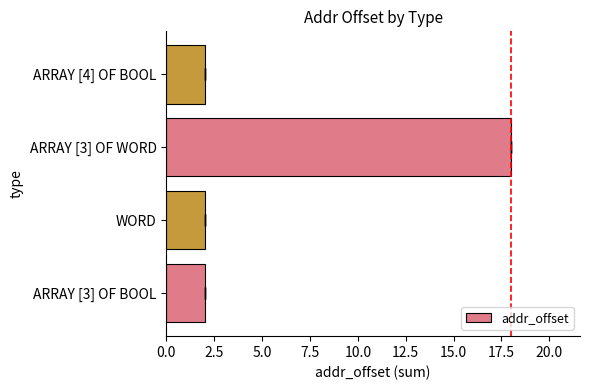

What is the ratio of the value at WORD to the value at ARRAY [3] OF BOOL?

1.0